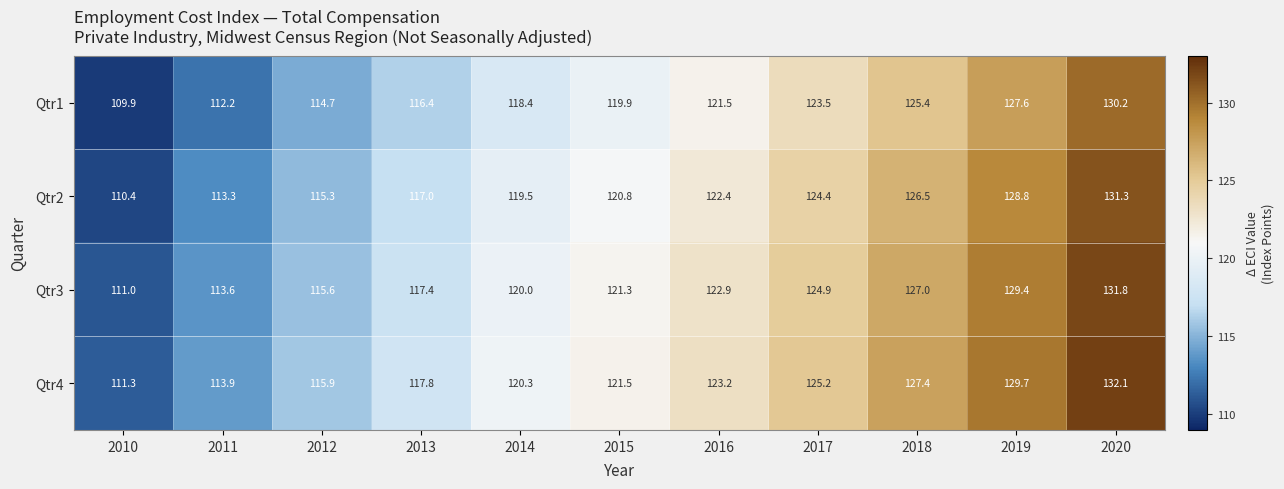

What is the sum of the Qtr4 values at 2011 and 2018?

241.3